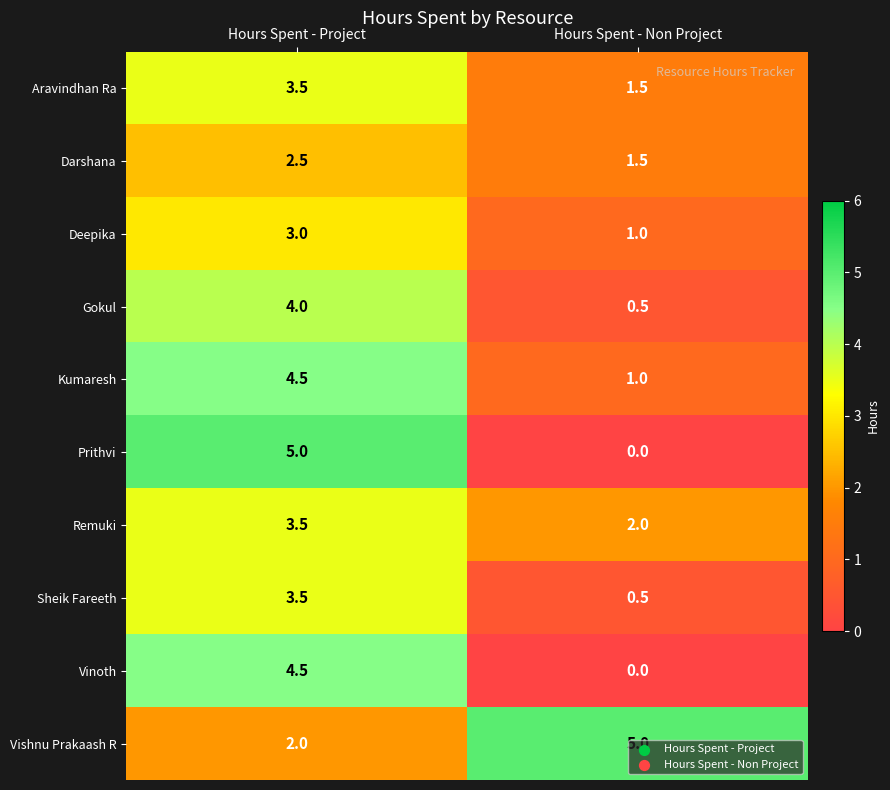

At which label is Prithvi closest to 2?

Hours Spent - Non Project